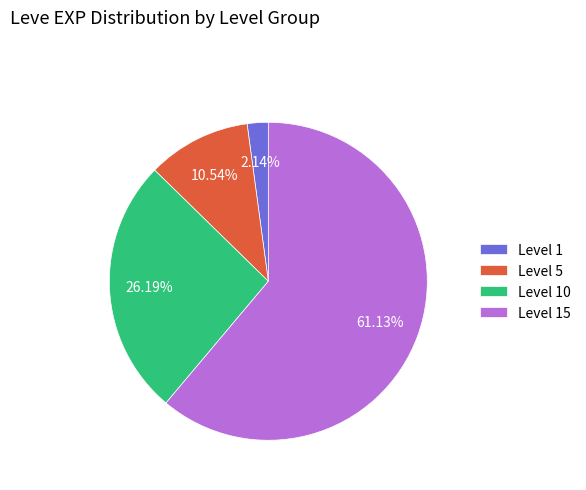

To the nearest percent, what portion does Level 1 represent?

2%